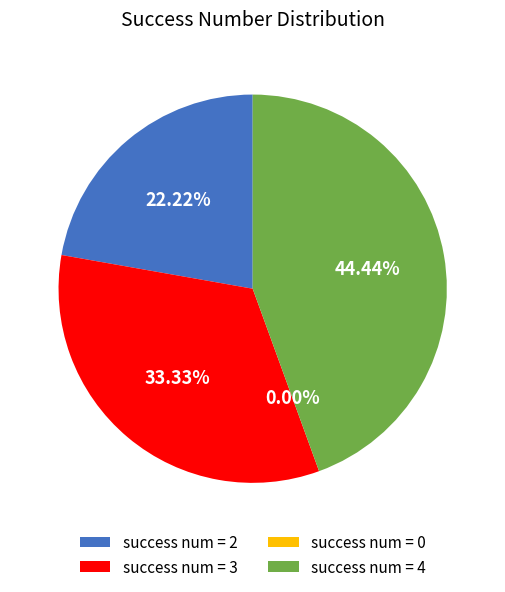

Is there any slice that represents more than half of the pie?

No